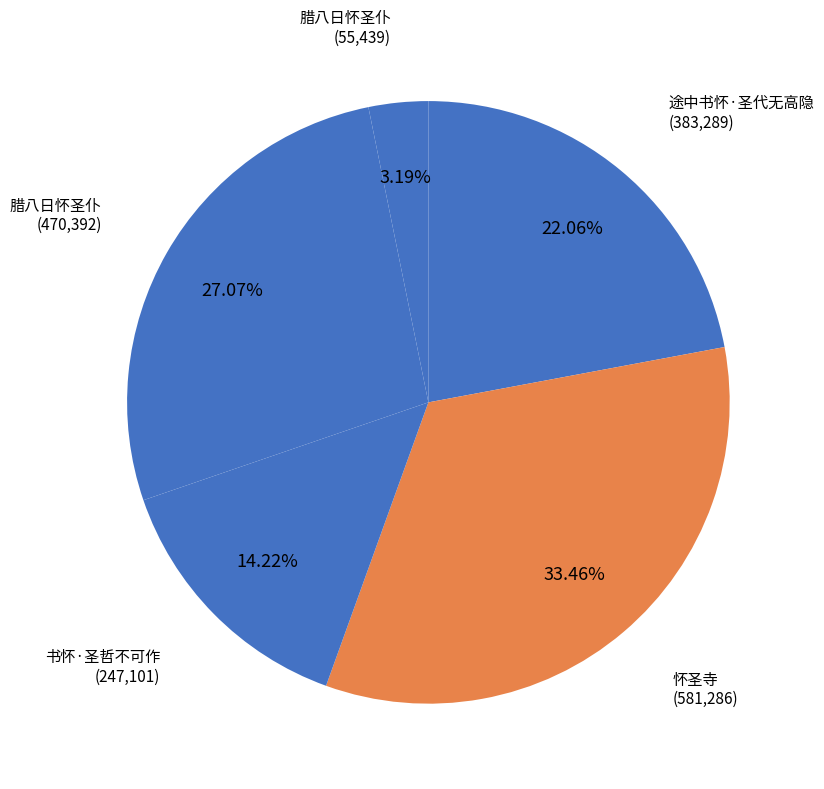

Count the number of slices in the pie.

5